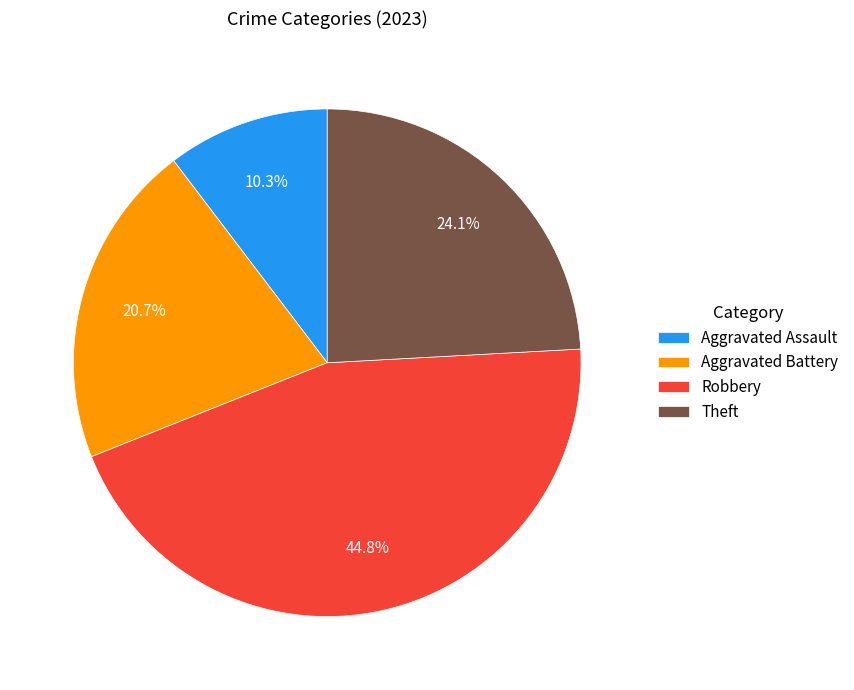

Which has a higher value, Theft or Aggravated Battery?

Theft